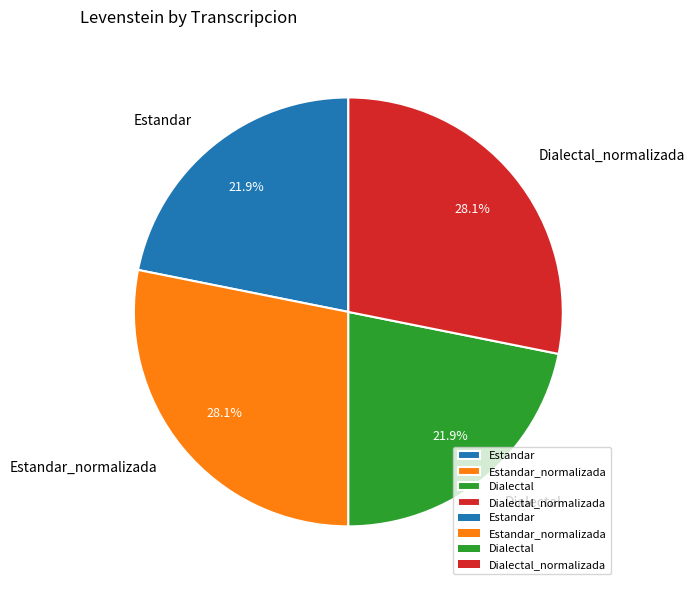

To the nearest percent, what percentage of the pie is Estandar?

22%